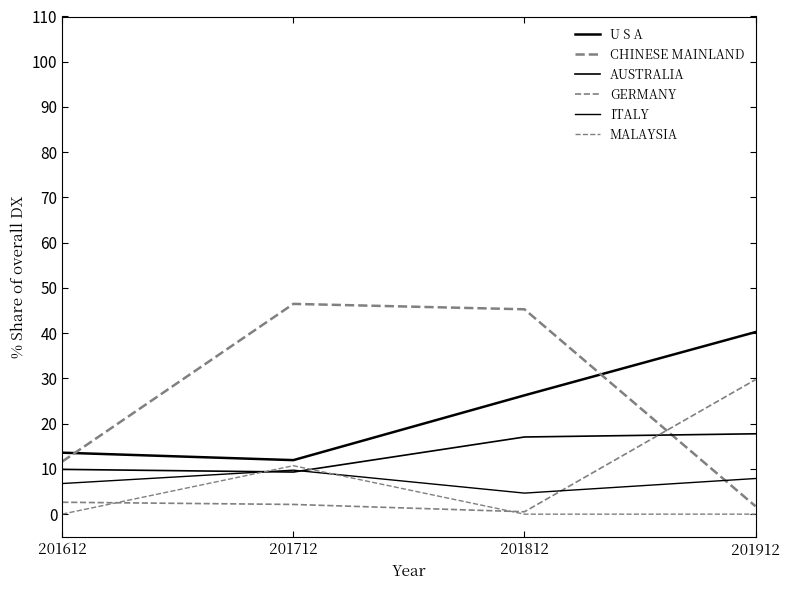

The U S A series shows 16.7 at 201812. True or false?

False